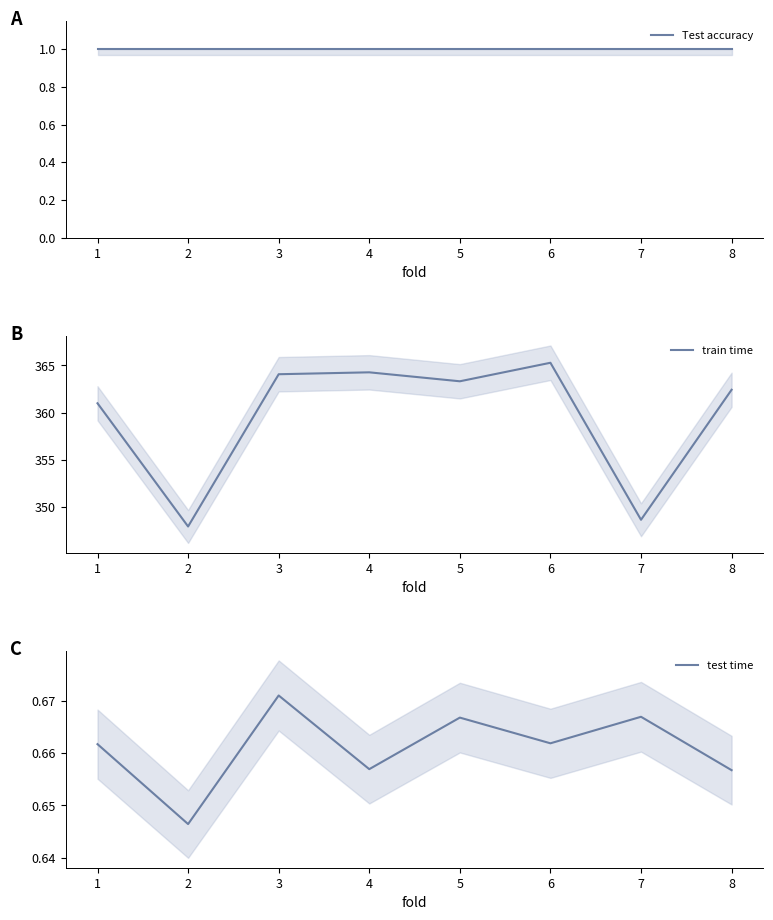

Is this an area chart (filled region under the line)?

No